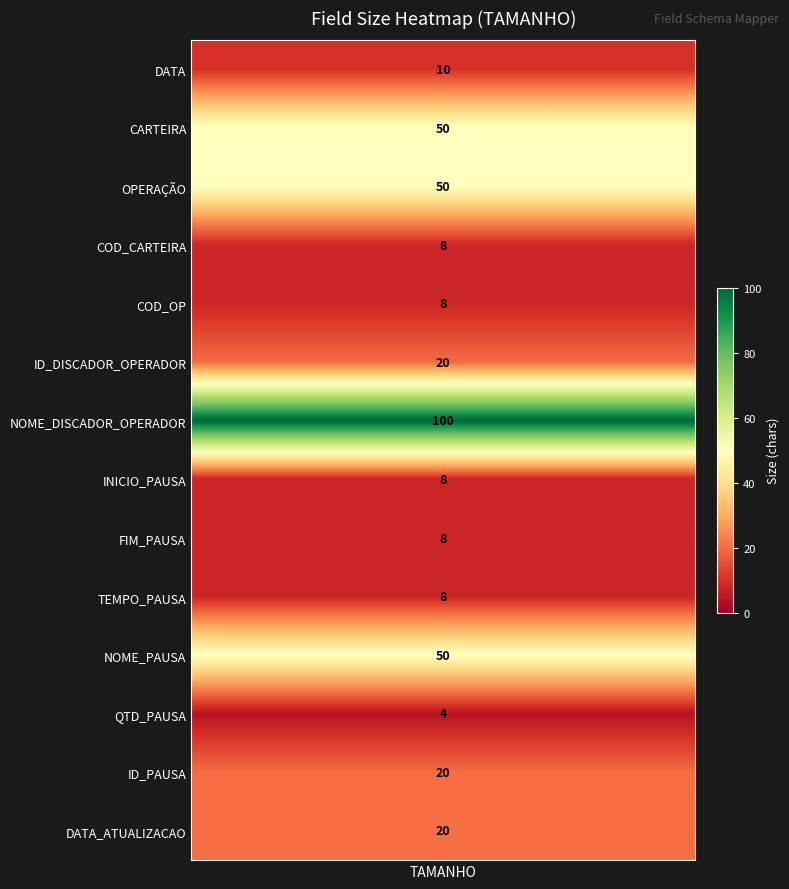

What value does the data have at 5?

20